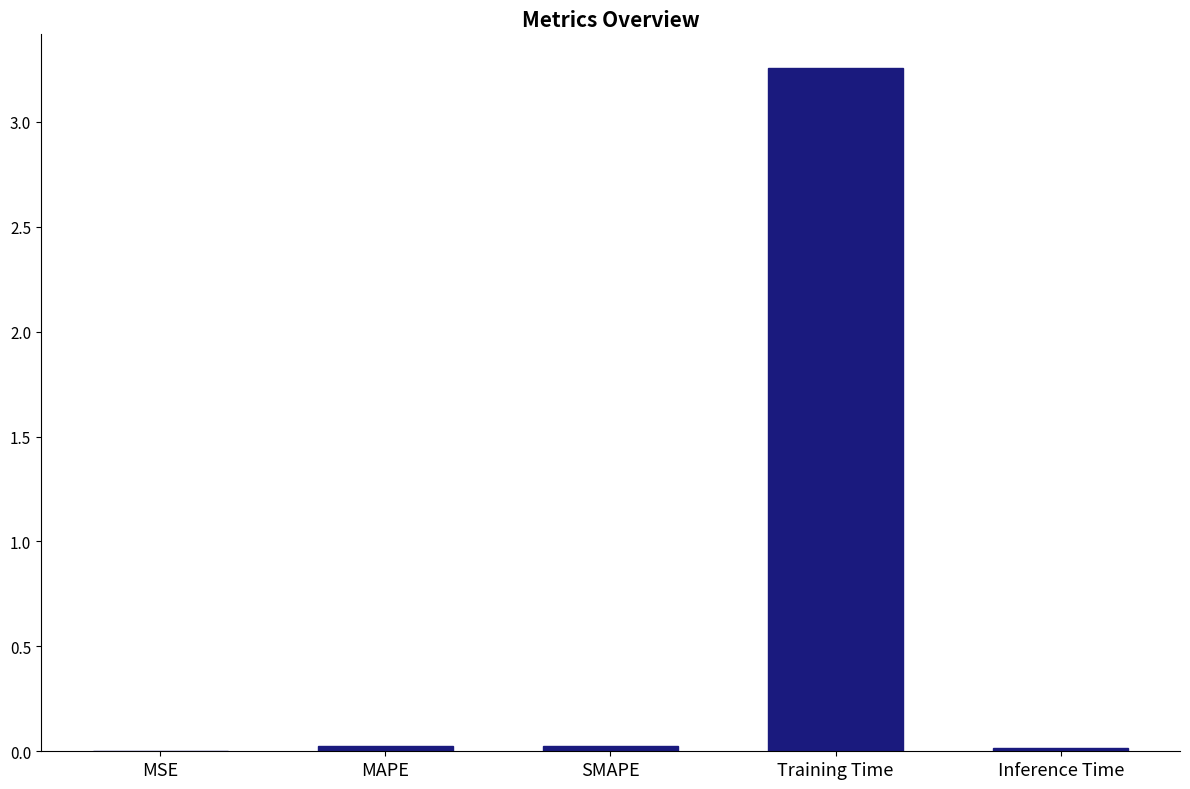

Which has a higher value, Training Time or SMAPE?

Training Time